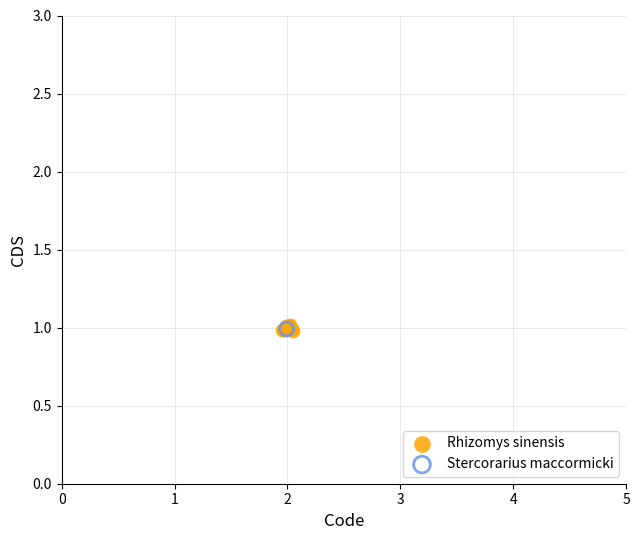

What are all the series names shown in the legend?

Rhizomys sinensis, Stercorarius maccormicki